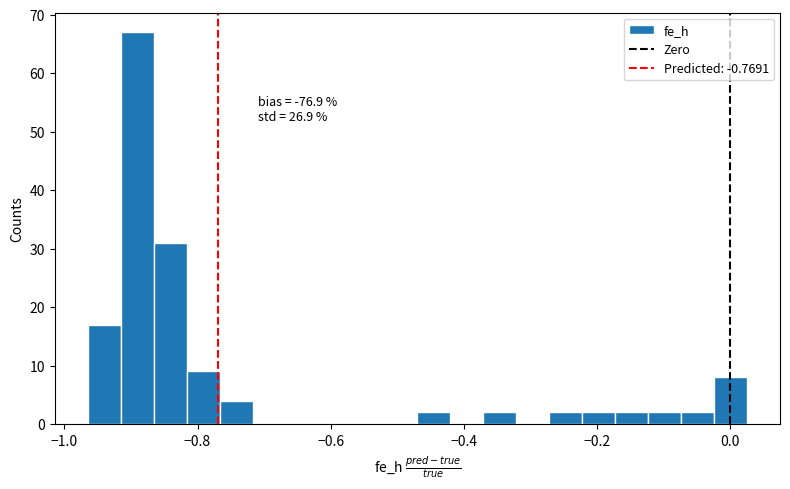

Read against the x-axis, roughly where is the centre of the tallest bar?

-0.90